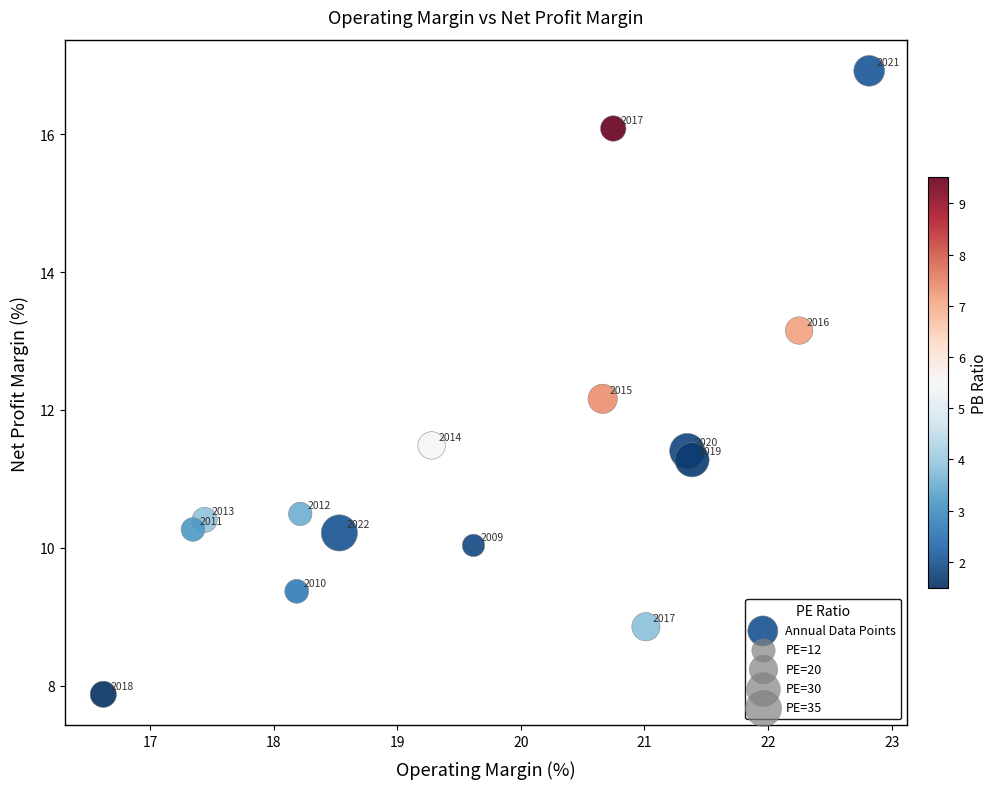

What is the range of X values (max minus min)?

6.2